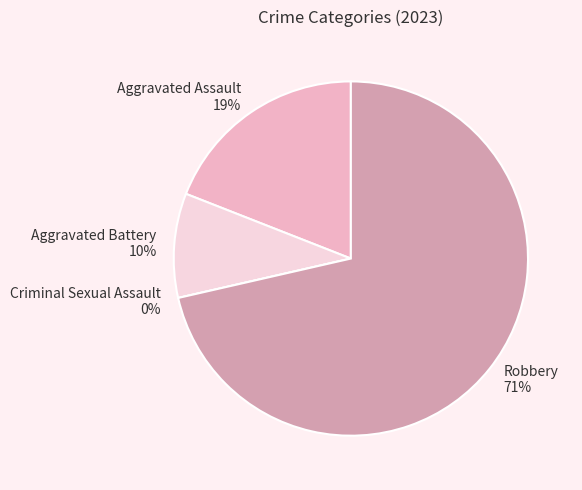

To the nearest percent, what is the combined percentage of Aggravated Battery and Robbery?

81%